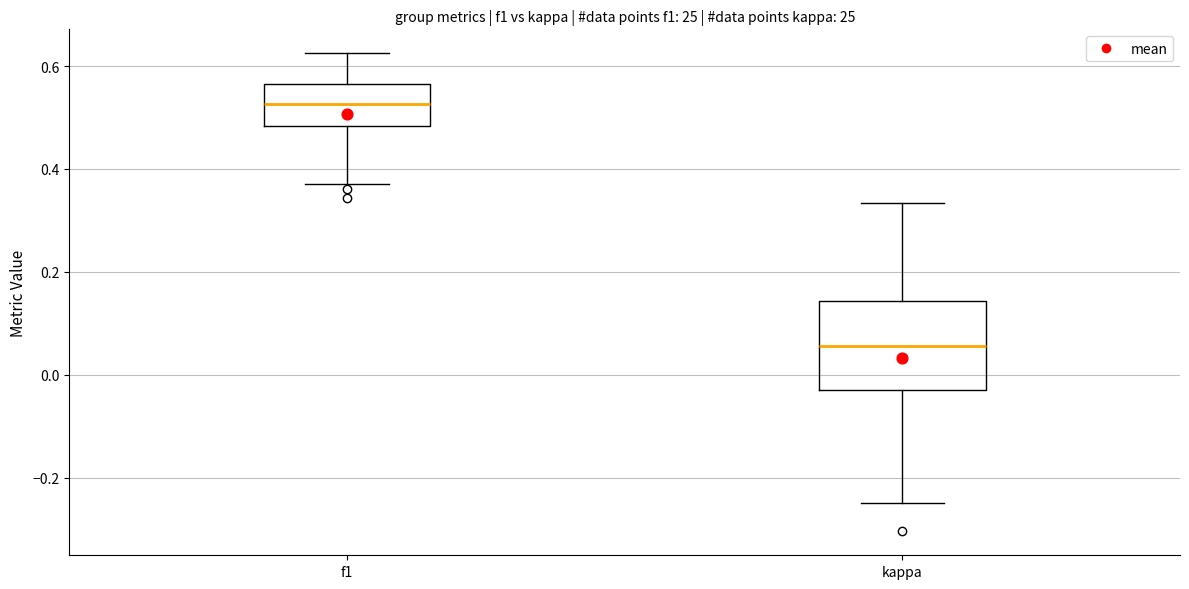

Reading left to right, read every box against the y-axis: the position of its median line, the range the box covers, and the ends of its whiskers. The values are not printed on the chart, so give them approximately, as read against the axis.

f1: median 0.52, box 0.48 to 0.56, whiskers 0.38 to 0.62
kappa: median 0.06, box -0.02 to 0.14, whiskers -0.24 to 0.34